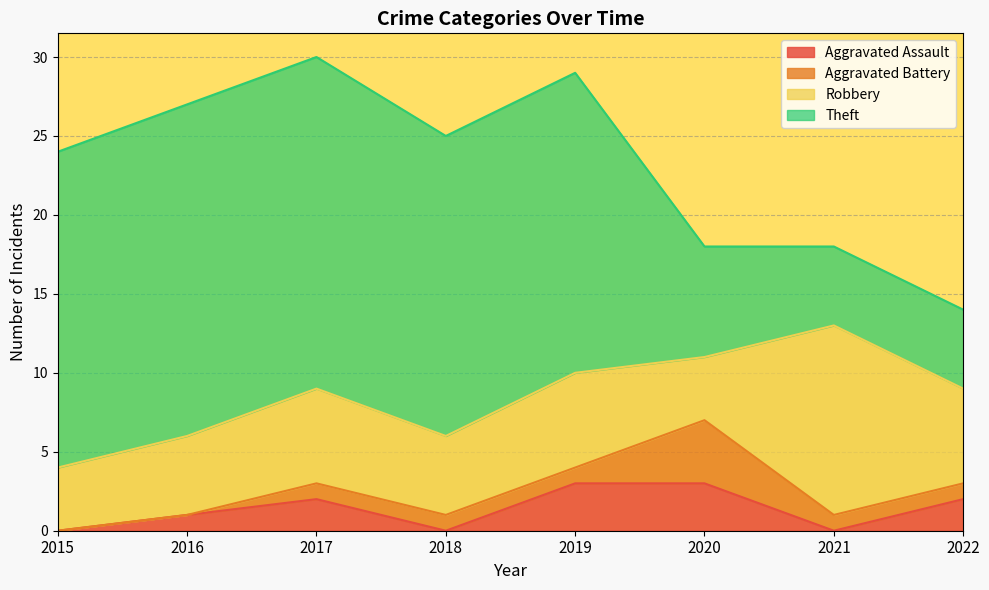

What is the difference between the maximum and minimum values in the Robbery series?

8